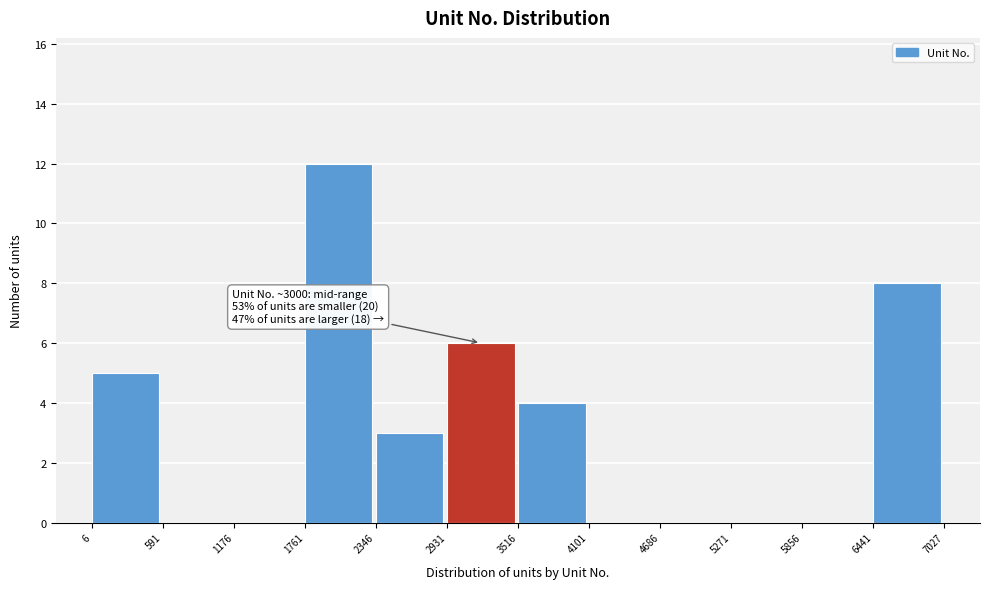

Which range on the x-axis has the tallest bar?

1761 to 2346